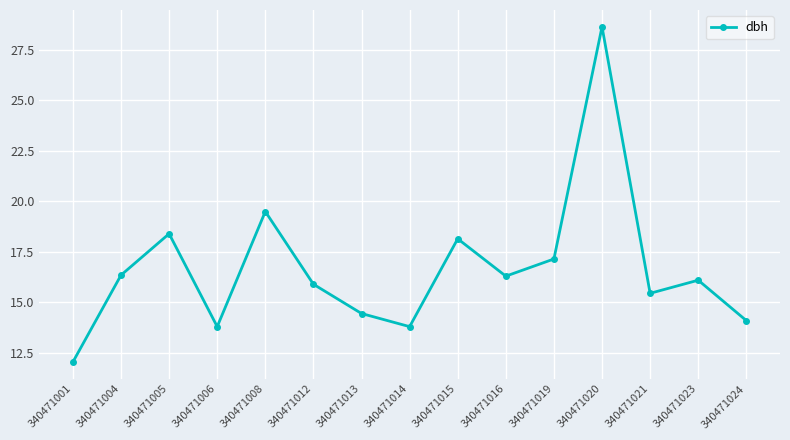

True or false: the data shows 15.4 at 340471021.

True